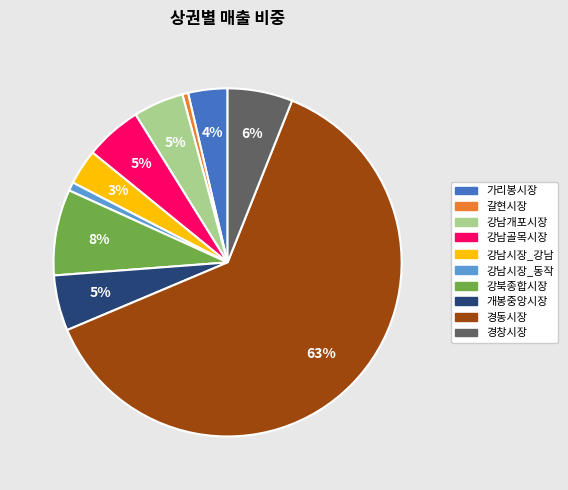

How many slices are in this pie chart?

10